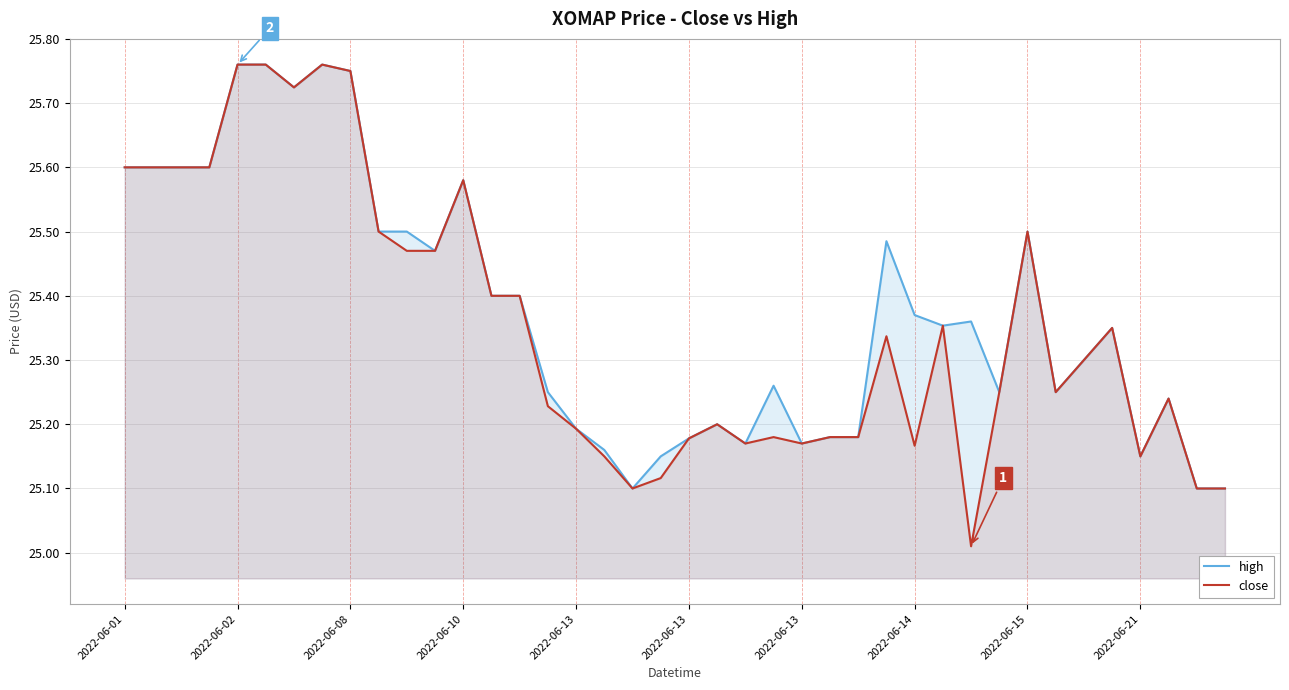

Reading left to right, extract all data points from this chart.

high: 25.6	25.6	25.6	25.6	25.8	25.8	25.7	25.8	25.8	25.5	25.5	25.5	25.6	25.4	25.4	25.2	25.2	25.2	25.1	25.1	25.2	25.2	25.2	25.3	25.2	25.2	25.2	25.5	25.4	25.4	25.4	25.2	25.5	25.2	25.3	25.4	25.1	25.2	25.1	25.1
close: 25.6	25.6	25.6	25.6	25.8	25.8	25.7	25.8	25.8	25.5	25.5	25.5	25.6	25.4	25.4	25.2	25.2	25.1	25.1	25.1	25.2	25.2	25.2	25.2	25.2	25.2	25.2	25.3	25.2	25.4	25.0	25.2	25.5	25.2	25.3	25.4	25.1	25.2	25.1	25.1